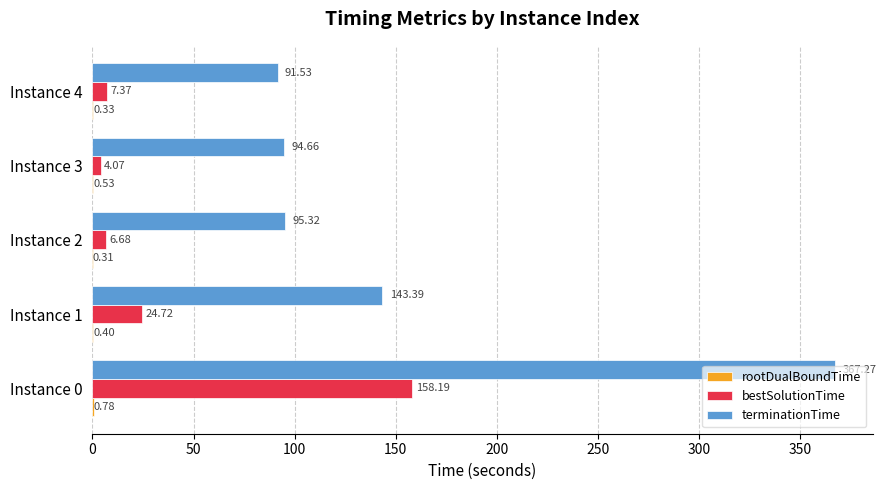

At which label is terminationTime closest to 229?

Instance 1